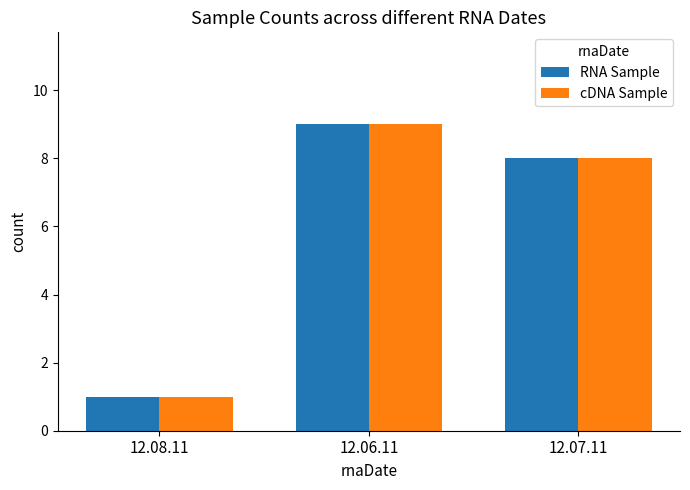

The RNA Sample series shows 14 at 12.06.11. True or false?

False